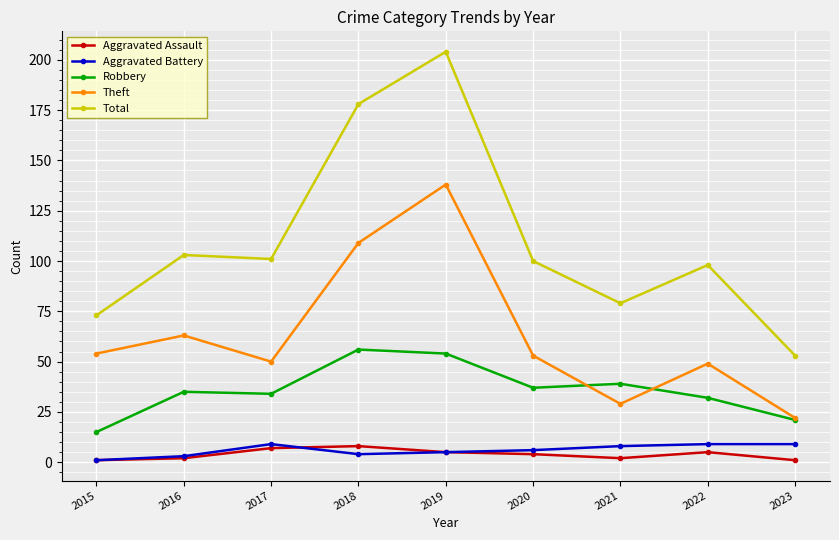

Reading right to left, list all the values displayed in this chart.

Aggravated Assault: 2023=1	2022=5	2021=2	2020=4	2019=5	2018=8	2017=7	2016=2	2015=1
Aggravated Battery: 2023=9	2022=9	2021=8	2020=6	2019=5	2018=4	2017=9	2016=3	2015=1
Robbery: 2023=21	2022=32	2021=39	2020=37	2019=54	2018=56	2017=34	2016=35	2015=15
Theft: 2023=22	2022=49	2021=29	2020=53	2019=138	2018=109	2017=50	2016=63	2015=54
Total: 2023=53	2022=98	2021=79	2020=100	2019=204	2018=178	2017=101	2016=103	2015=73